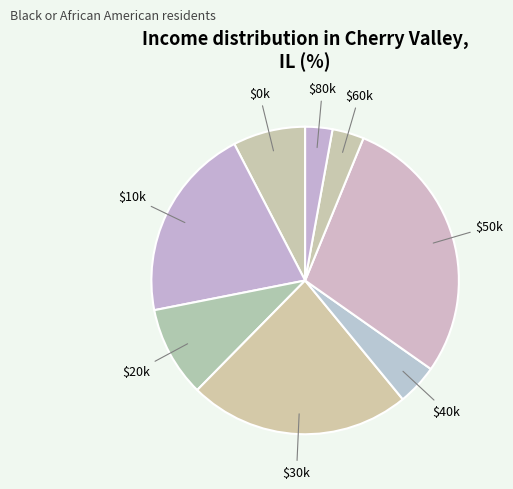

True or false: $50k accounts for 29% of the total.

True